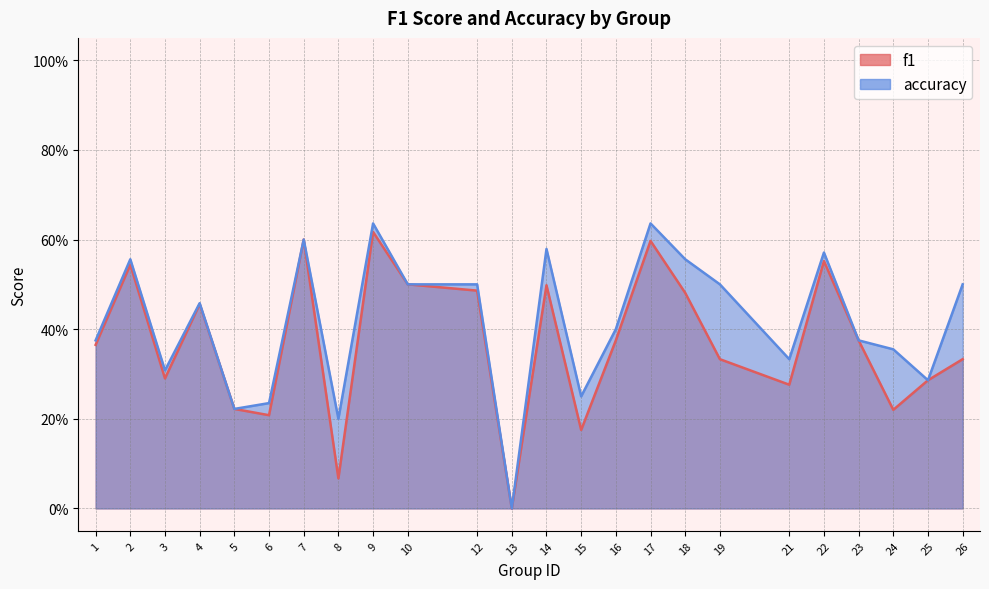

Which series changed the most between 8 and 22?

f1